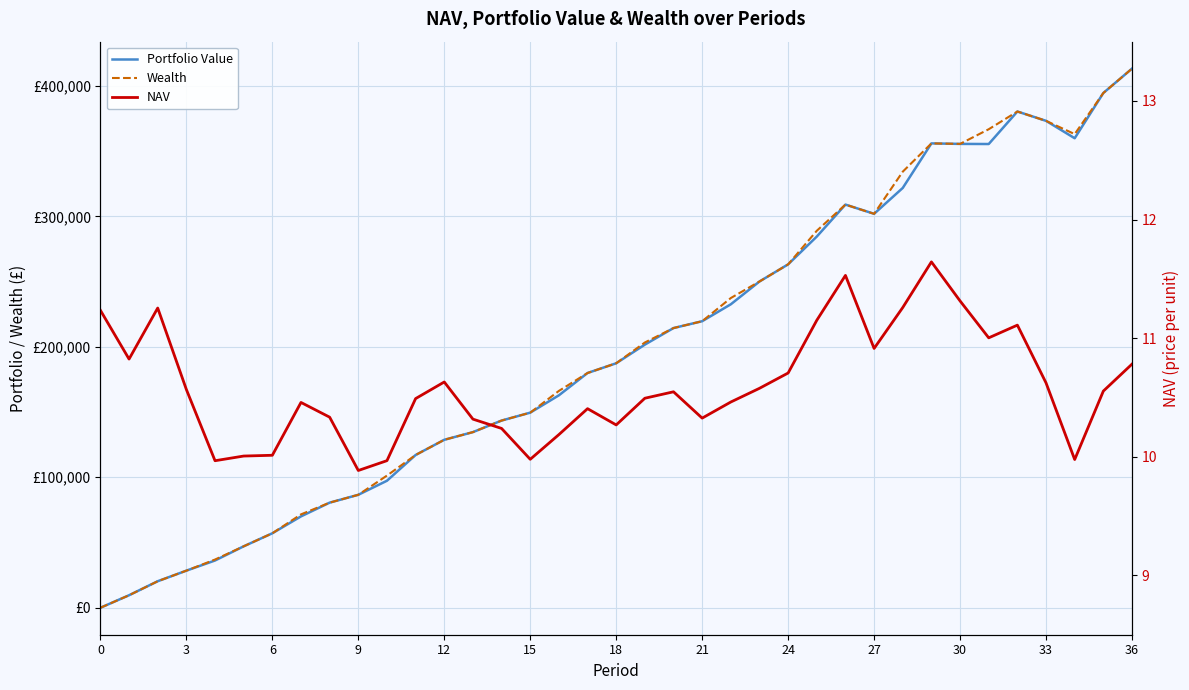

Which series ends up on top after the final intersection of NAV and Wealth?

Wealth